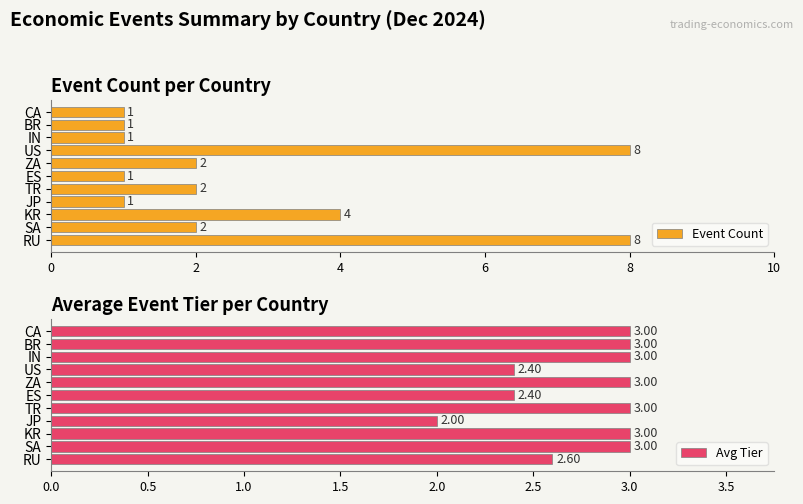

The Event Count series shows 1 at TR. True or false?

False